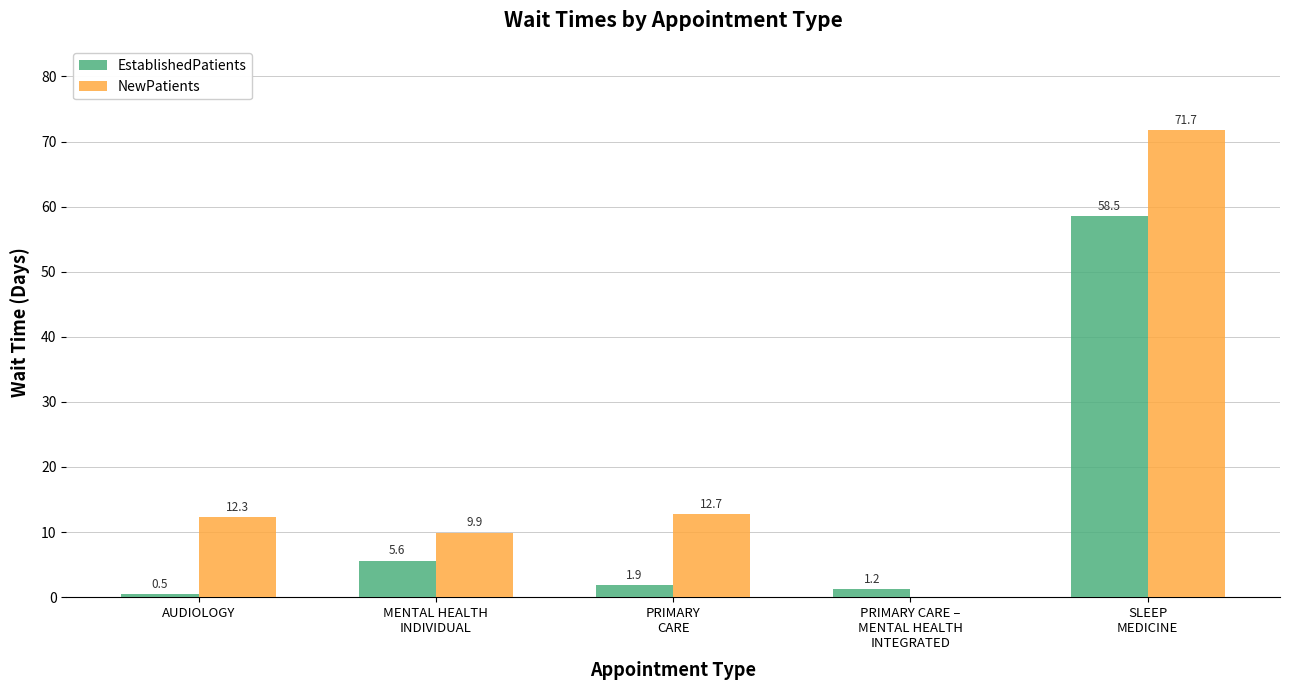

The value of NewPatients at PRIMARY
CARE is 12.7. True or false?

True